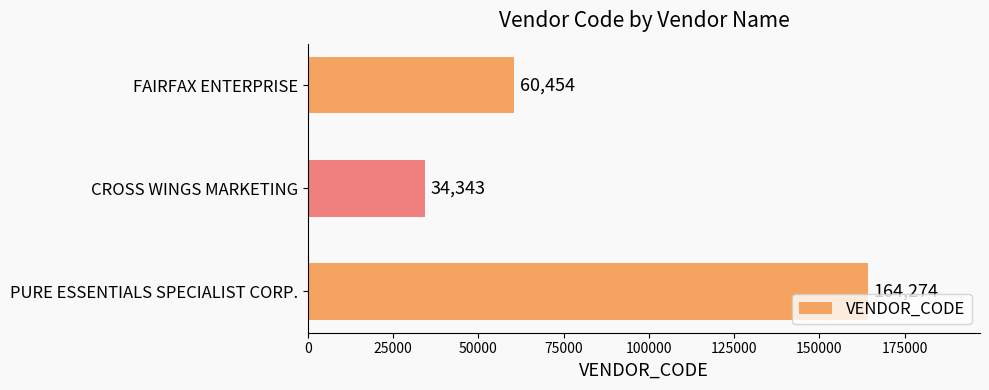

Count the values in the range 34343 to 164274.

3